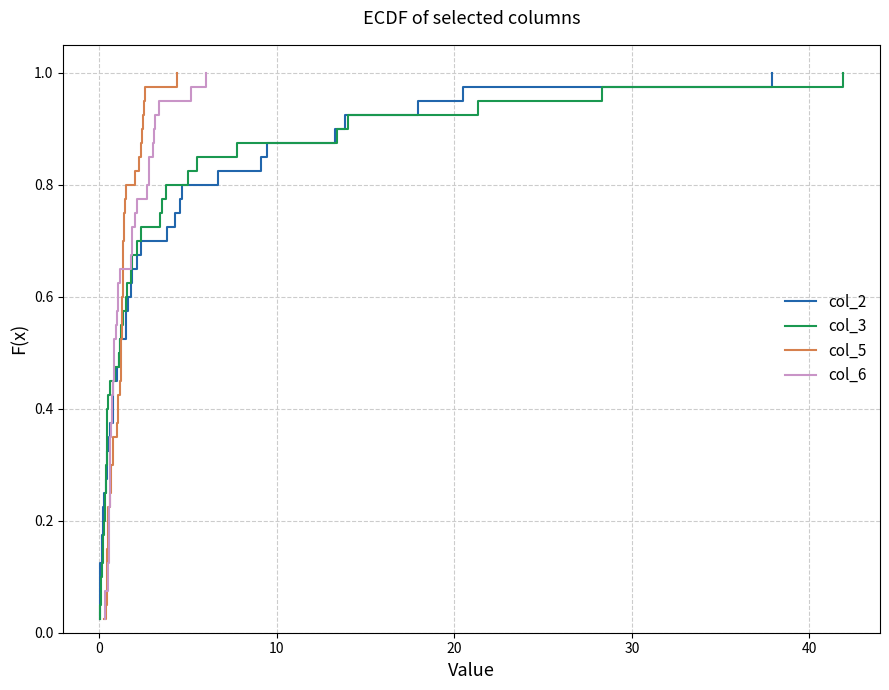

Reading right to left, transcribe all the data shown in this chart.

col_2: 1.0	1.0	0.9	0.9	0.9	0.9	0.8	0.8	0.8	0.8	0.8	0.7	0.7	0.7	0.7	0.6	0.6	0.6	0.6	0.5	0.5	0.5	0.5	0.4	0.4	0.4	0.3	0.3	0.3	0.3	0.2	0.2	0.2	0.2	0.1	0.1	0.1	0.1	0.1	0.0
col_3: 1.0	1.0	0.9	0.9	0.9	0.9	0.8	0.8	0.8	0.8	0.8	0.7	0.7	0.7	0.7	0.6	0.6	0.6	0.6	0.5	0.5	0.5	0.5	0.4	0.4	0.4	0.3	0.3	0.3	0.3	0.2	0.2	0.2	0.2	0.1	0.1	0.1	0.1	0.1	0.0
col_5: 1.0	1.0	0.9	0.9	0.9	0.9	0.8	0.8	0.8	0.8	0.8	0.7	0.7	0.7	0.7	0.6	0.6	0.6	0.6	0.5	0.5	0.5	0.5	0.4	0.4	0.4	0.3	0.3	0.3	0.3	0.2	0.2	0.2	0.2	0.1	0.1	0.1	0.1	0.1	0.0
col_6: 1.0	1.0	0.9	0.9	0.9	0.9	0.8	0.8	0.8	0.8	0.8	0.7	0.7	0.7	0.7	0.6	0.6	0.6	0.6	0.5	0.5	0.5	0.5	0.4	0.4	0.4	0.3	0.3	0.3	0.3	0.2	0.2	0.2	0.2	0.1	0.1	0.1	0.1	0.1	0.0